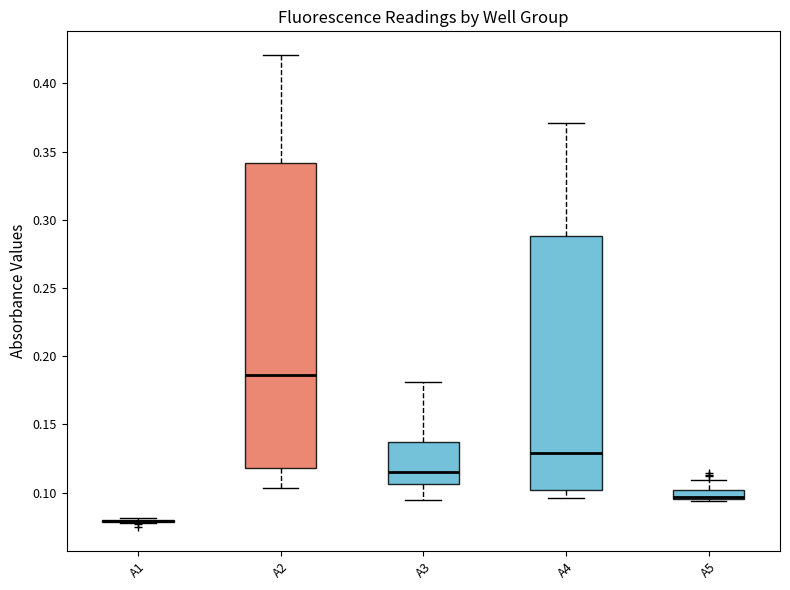

Where is the lower edge of the box for A3 on the y-axis? The values are not printed on the chart, so give them approximately, as read against the axis.

0.105